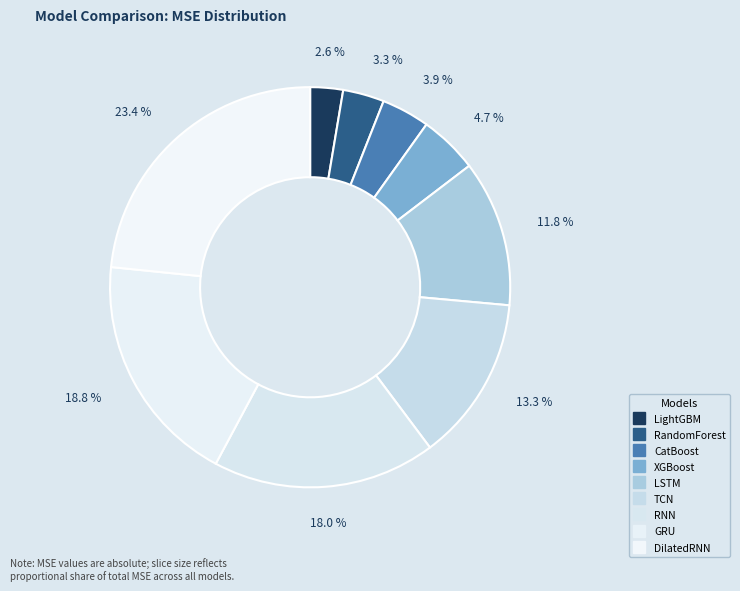

Count the number of slices in the pie.

9